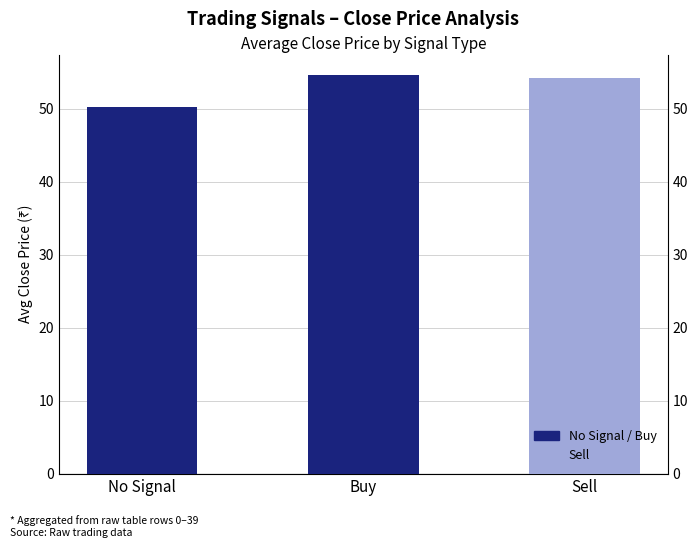

How many bars are there in total?

3